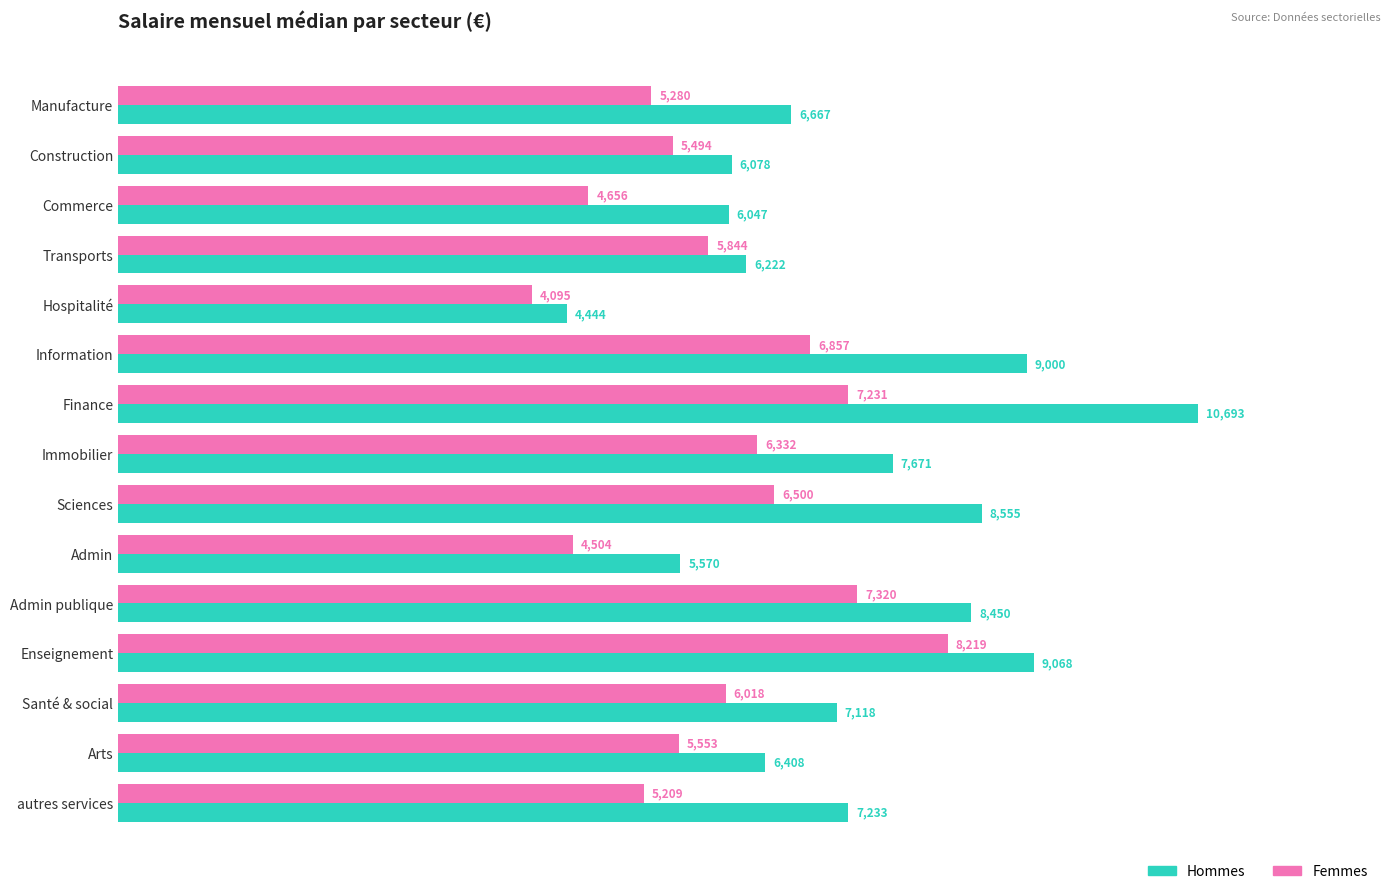

At which category is the sum across all series the highest?

Finance